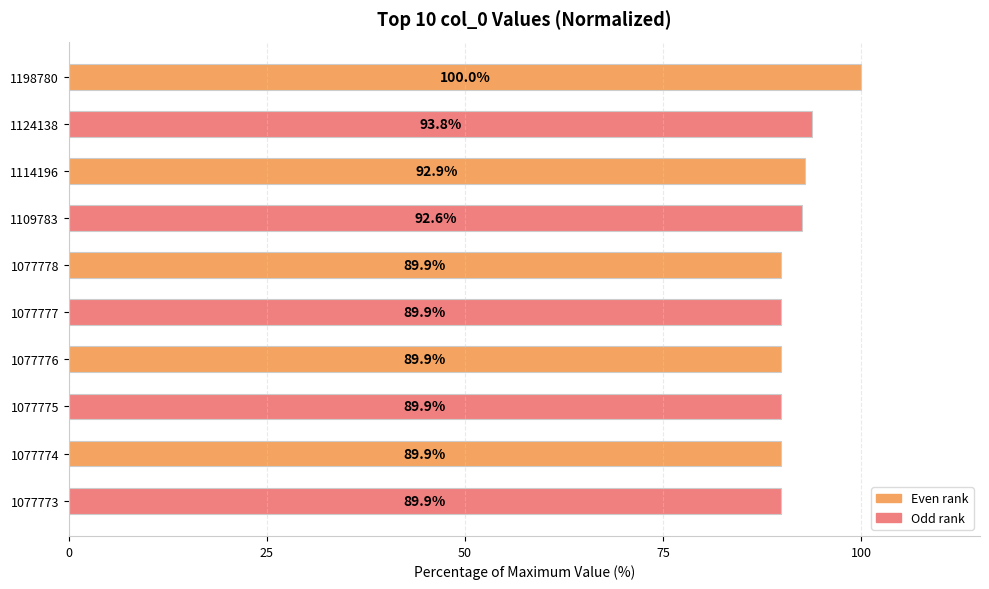

At which label is the value closest to 94?

1124138